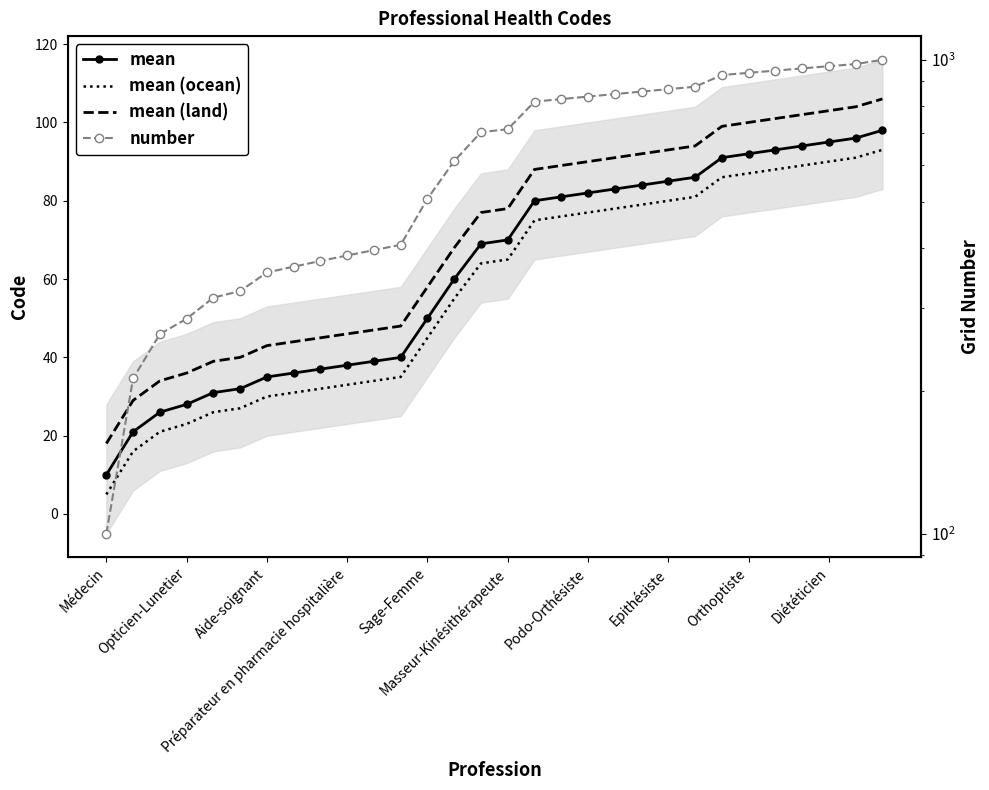

How many lines are shown in the chart?

4